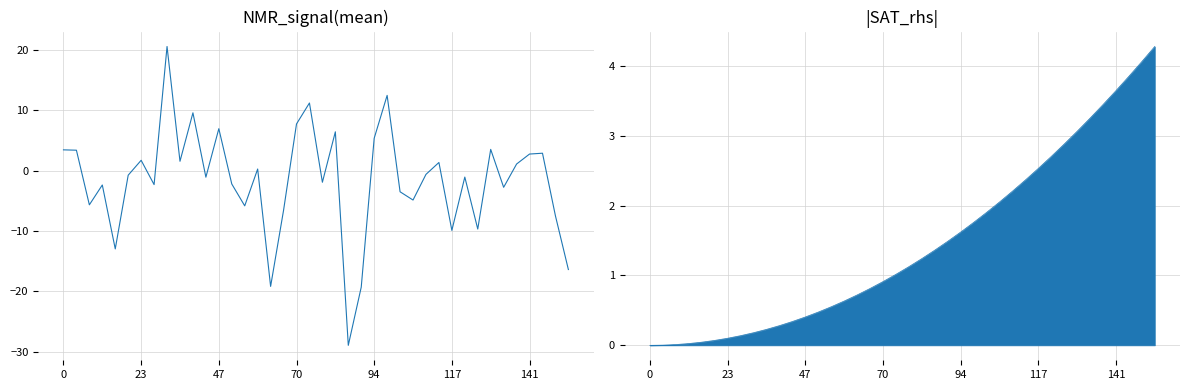

Is it true that the value at 22 is -41.5?

False